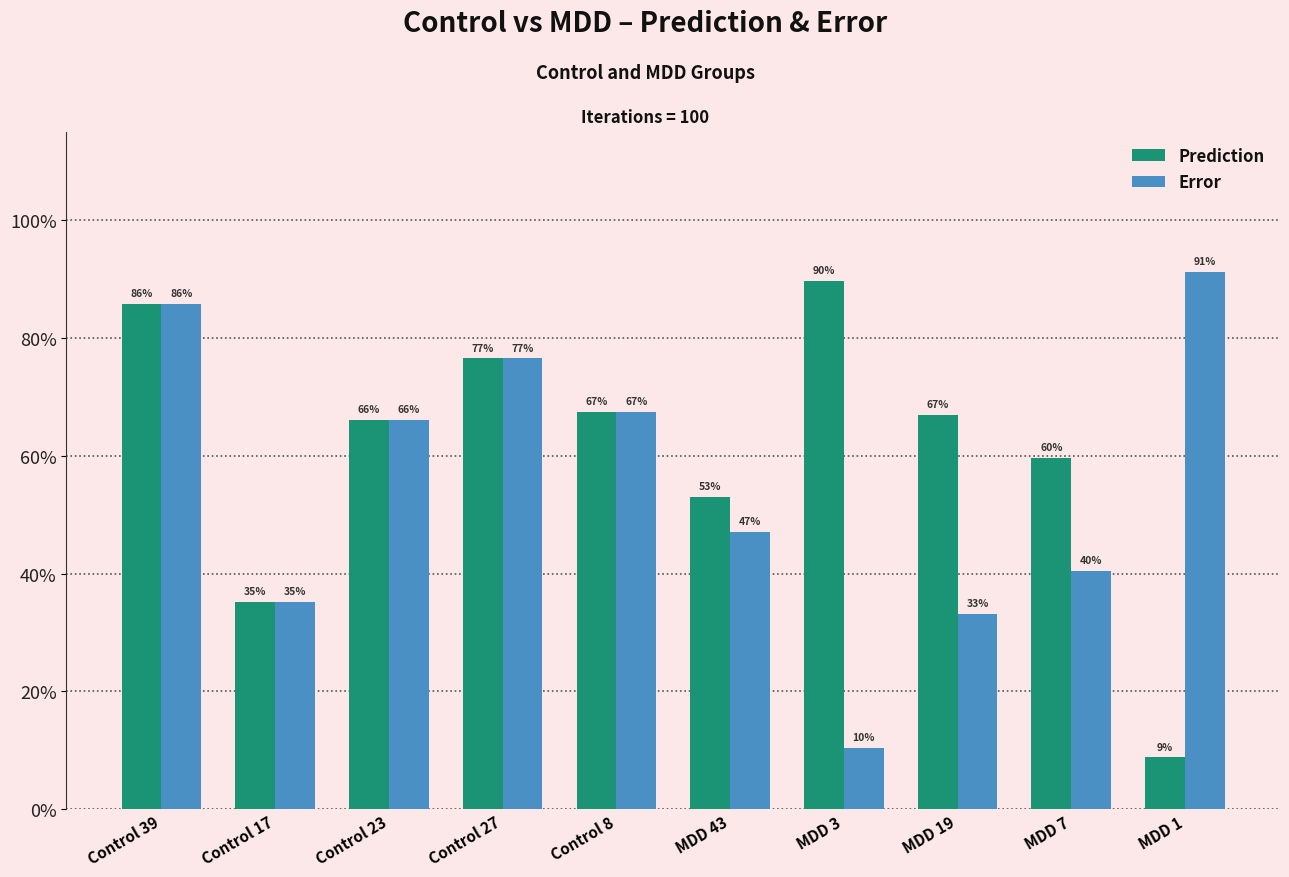

What is the difference between the Error values at MDD 7 and Control 8?

0.3